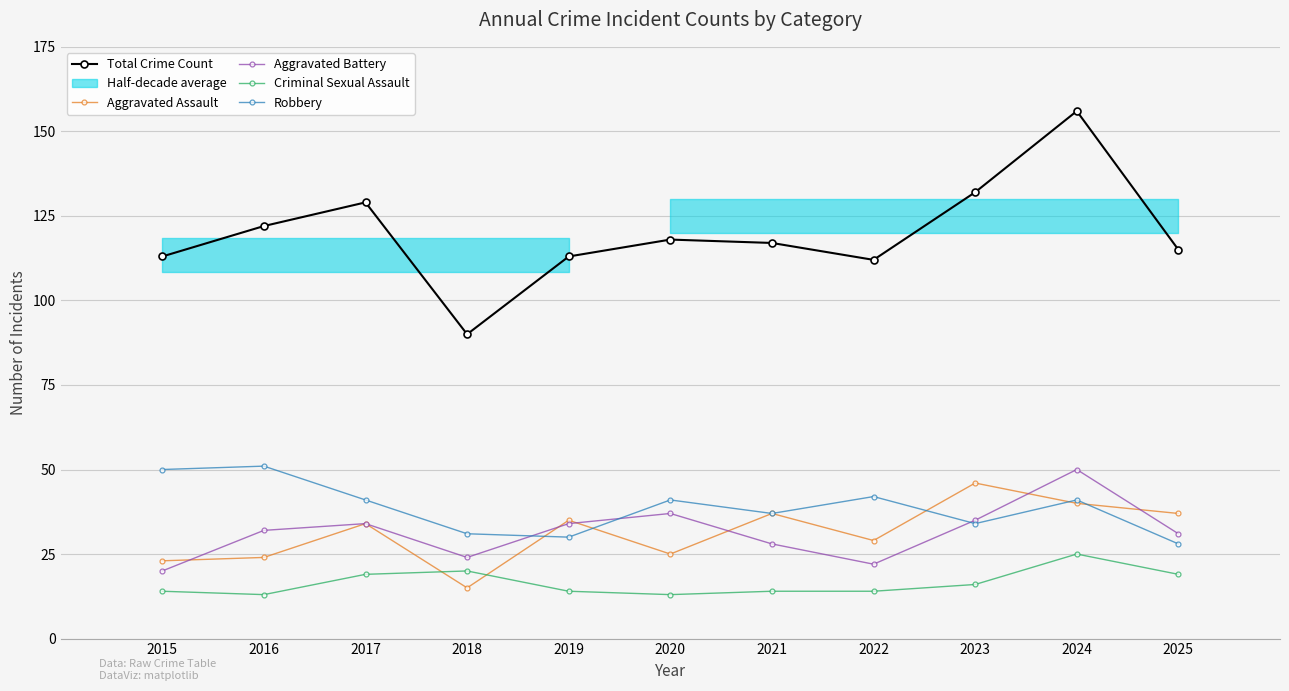

Does the chart have visible grid lines?

Yes